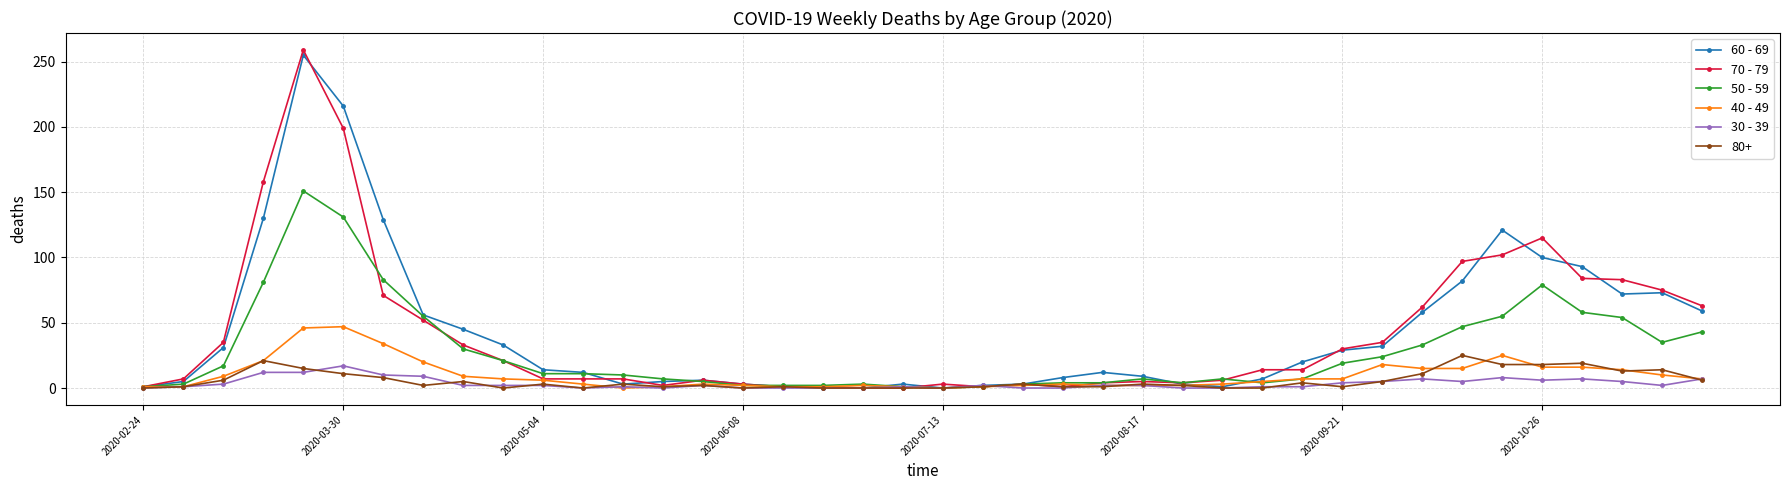

True or false: 80+ has more than 1 points higher than both neighbors.

True